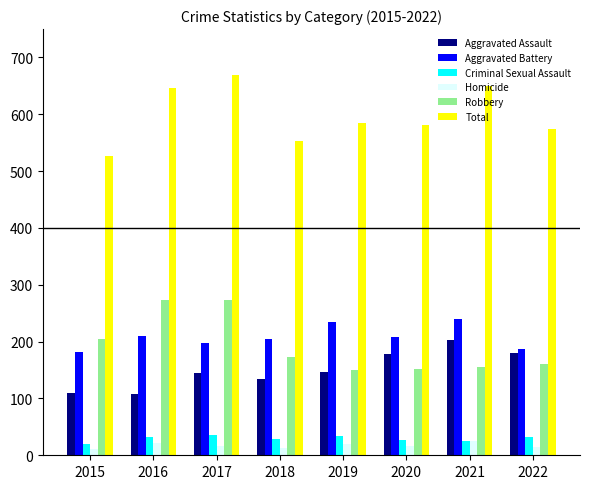

Rank the series by their maximum value, from lowest to highest.

Homicide, Criminal Sexual Assault, Aggravated Assault, Aggravated Battery, Robbery, Total